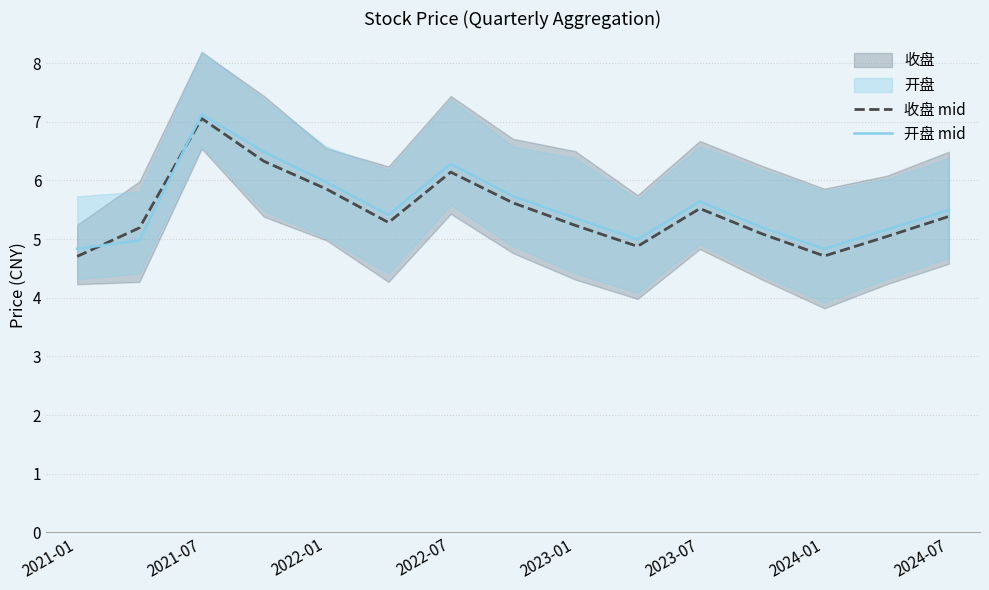

Does the chart have visible grid lines?

Yes